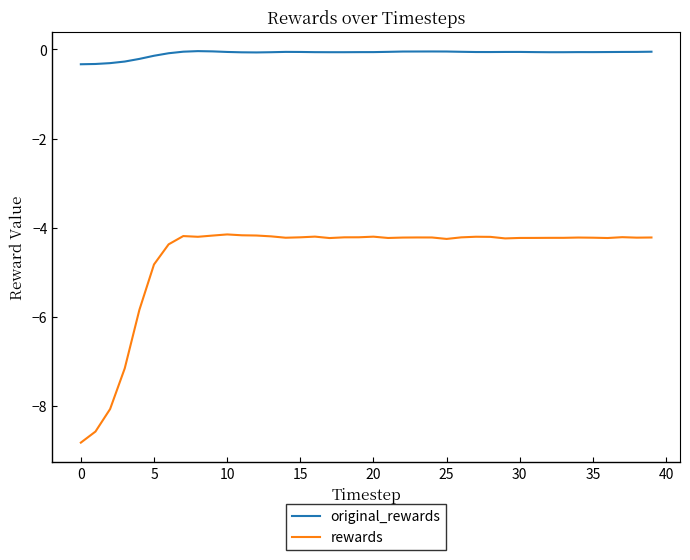

True or false: rewards and original_rewards cross at least once.

False